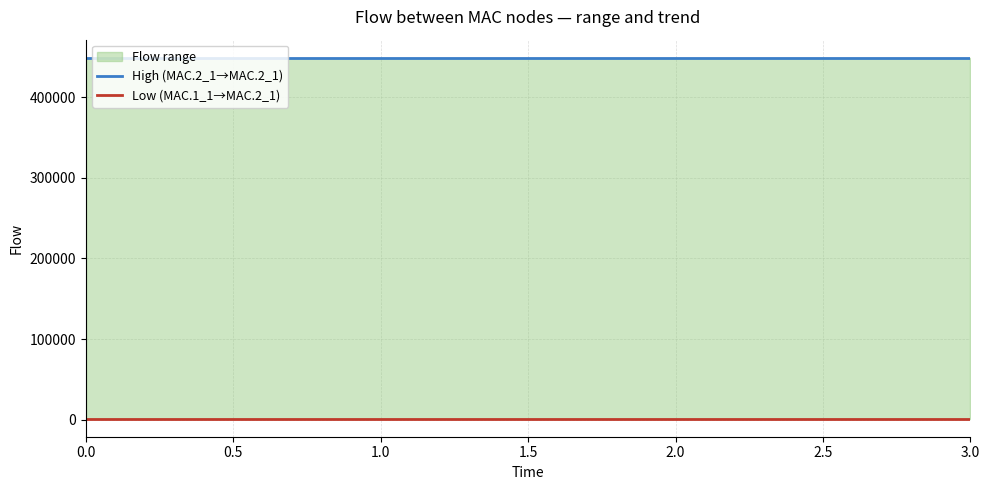

True or false: High (MAC.2_1→MAC.2_1) and Low (MAC.1_1→MAC.2_1) cross at least once.

False